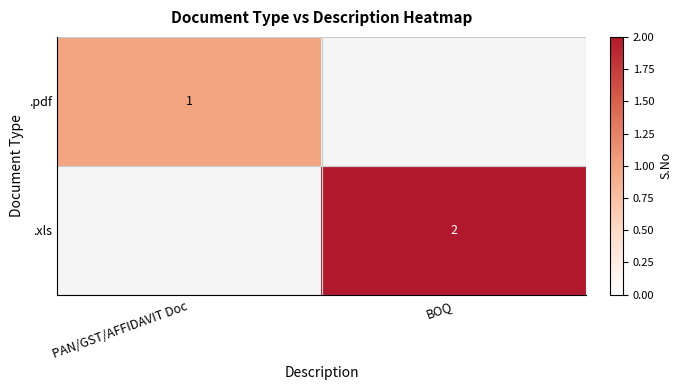

The value of .pdf at PAN/GST/AFFIDAVIT Doc is 1. True or false?

True